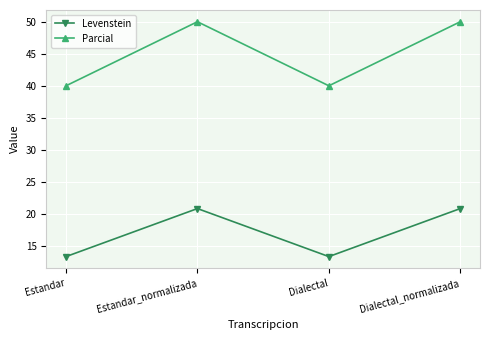

What are all the series names shown in the legend?

Levenstein, Parcial